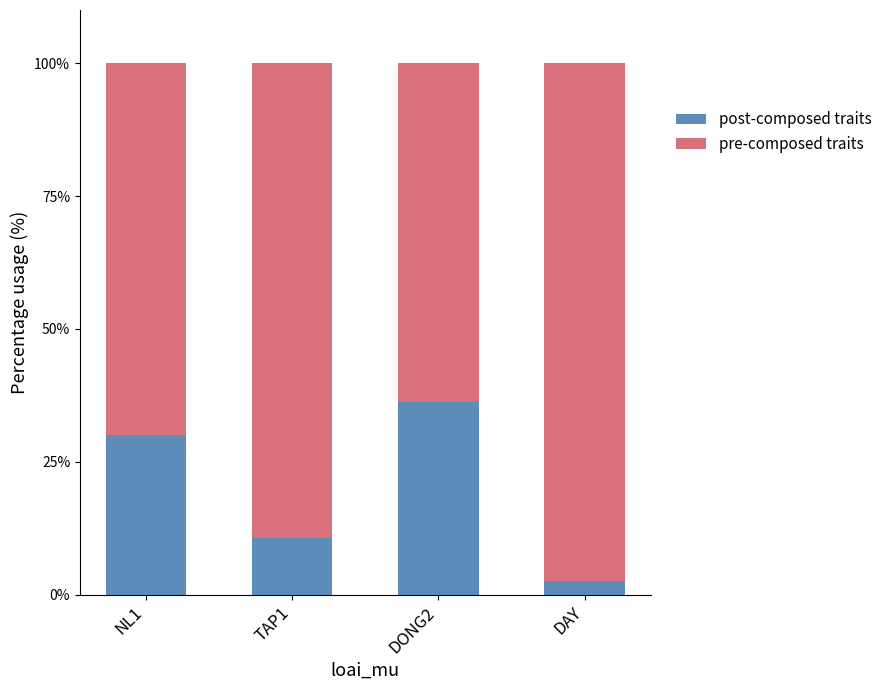

At which label is post-composed traits closest to 19?

TAP1